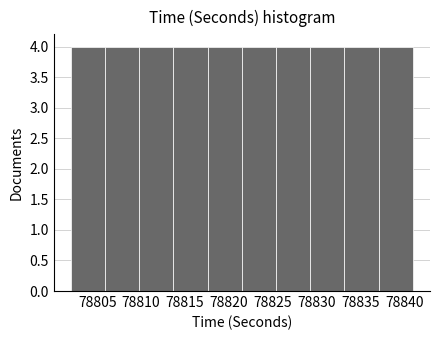

Reading left to right, list every bar in this chart as the range it spans on the x-axis followed by its height. Neither the bar edges nor the heights are printed on the chart, so give them approximately, as read against the axes.

78802.0 to 78805.9: 4
78805.9 to 78809.8: 4
78809.8 to 78813.7: 4
78813.7 to 78817.6: 4
78817.6 to 78821.5: 4
78821.5 to 78825.4: 4
78825.4 to 78829.3: 4
78829.3 to 78833.2: 4
78833.2 to 78837.1: 4
78837.1 to 78841.0: 4